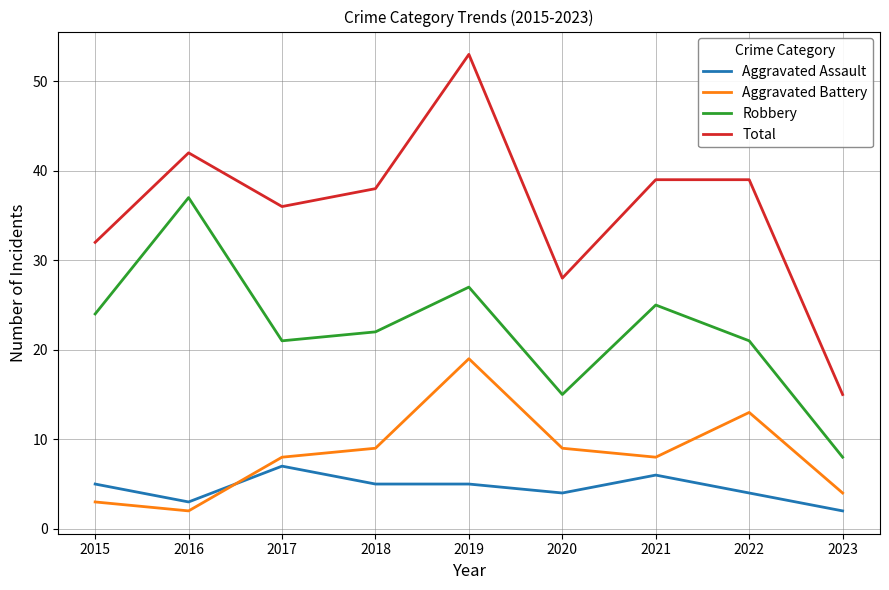

What is the greatest value displayed?

53